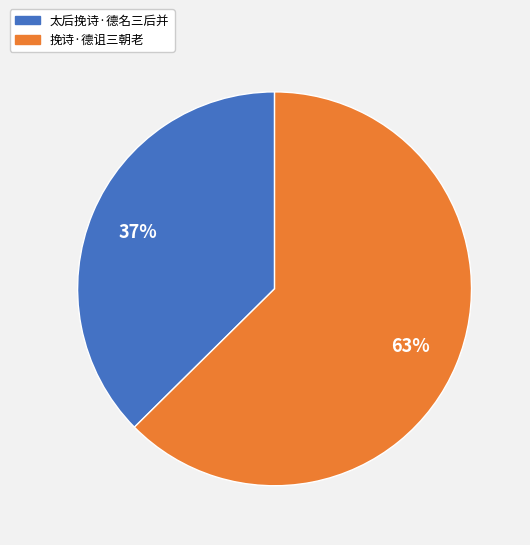

To the nearest percent, what portion does 挽诗·德诅三朝老 represent?

63%